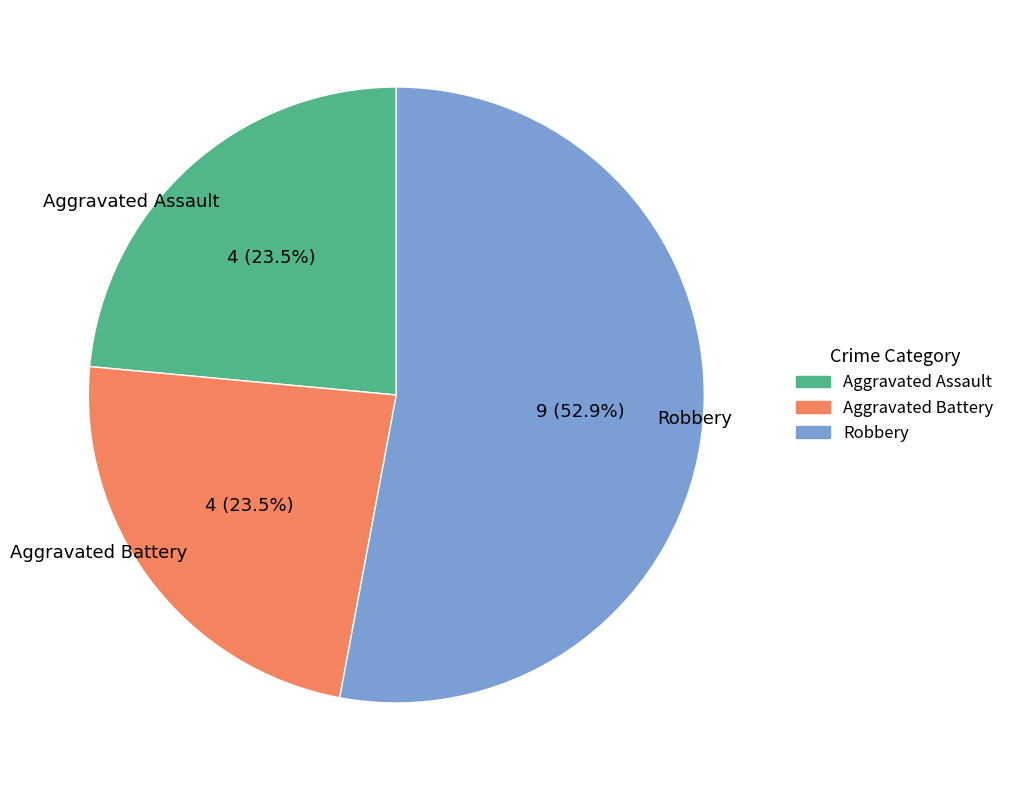

Which slice is the largest?

Robbery